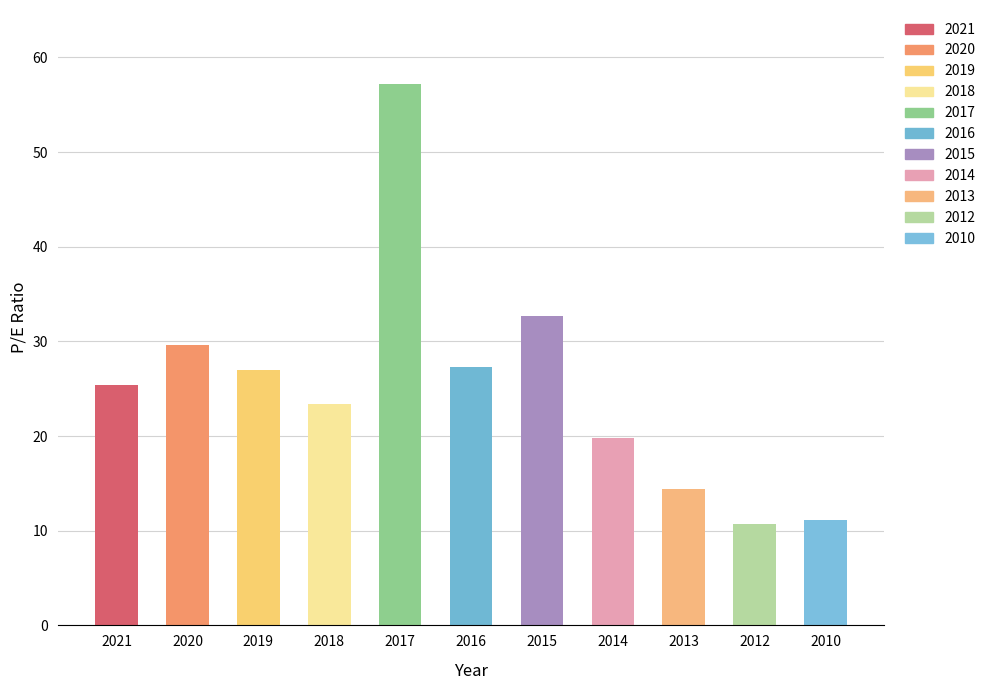

What is the change in value from 2020 to 2015?

+3.1